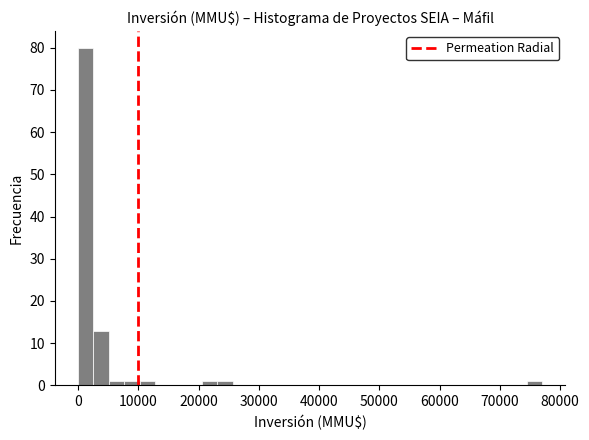

Read against the x-axis, roughly where is the centre of the tallest bar?

1000